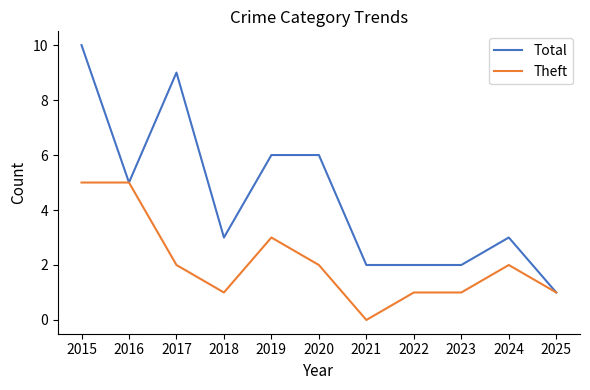

True or false: Total has a value of 3 at 2024.

True